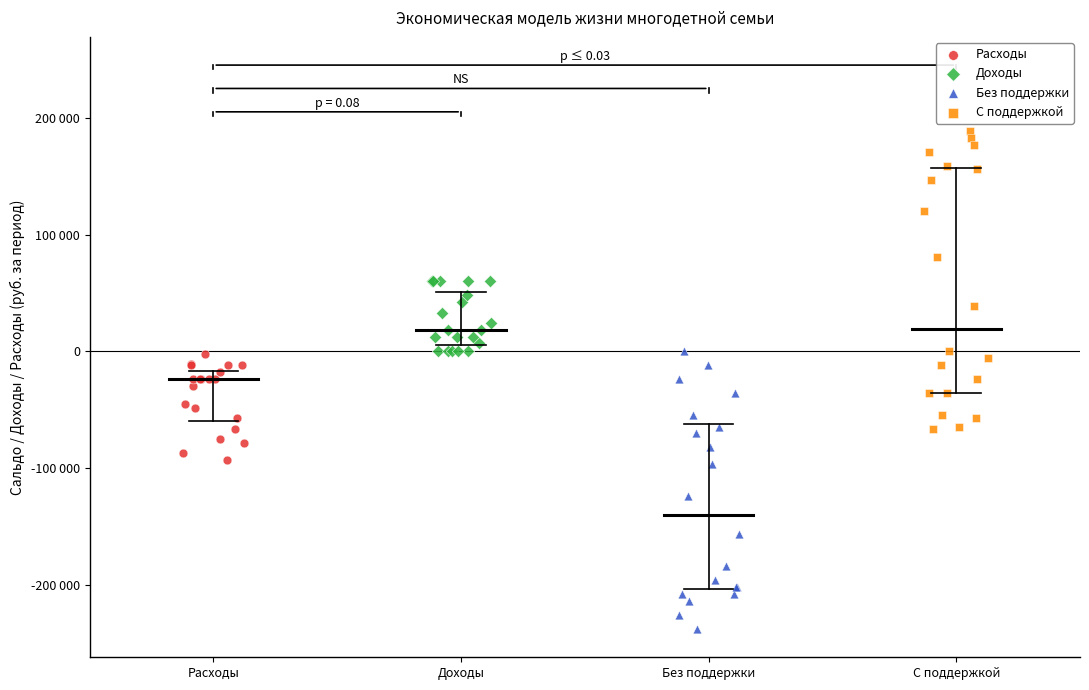

What are all the series names shown in the legend?

Расходы, Доходы, Без поддержки, С поддержкой